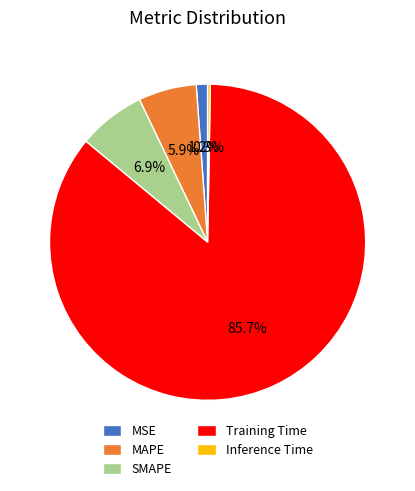

How much of the chart is everything except Training Time?

14.3%